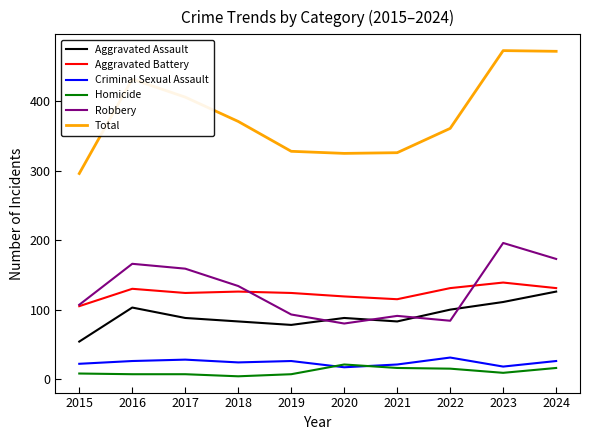

What is the minimum value for Homicide?

4